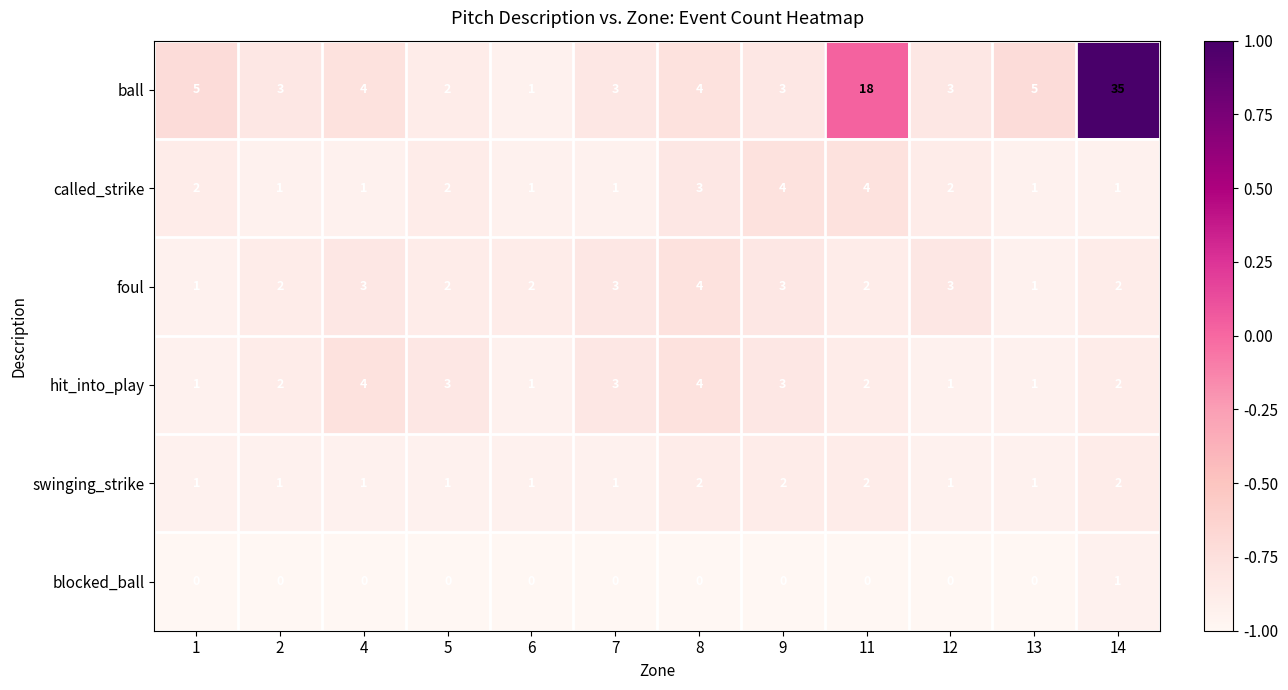

What is the greatest value displayed?

35